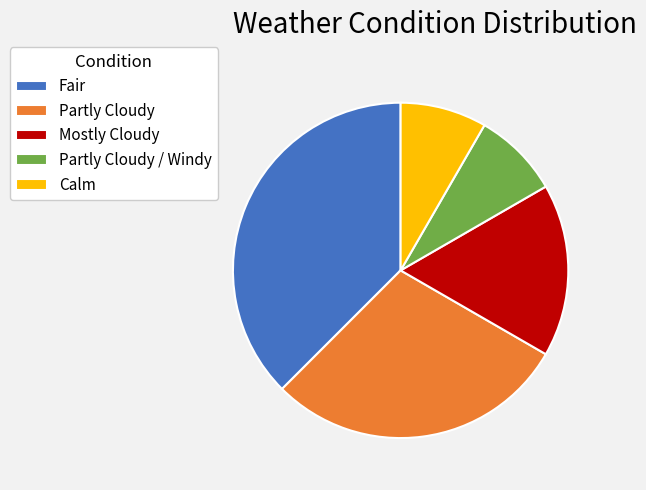

Which slice is the largest?

Fair